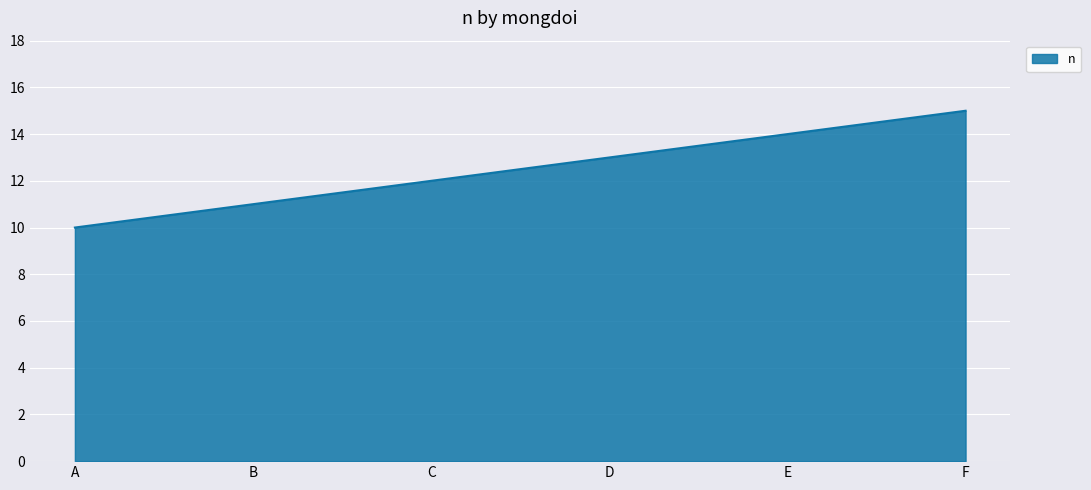

What is the difference between the values at F and B?

4